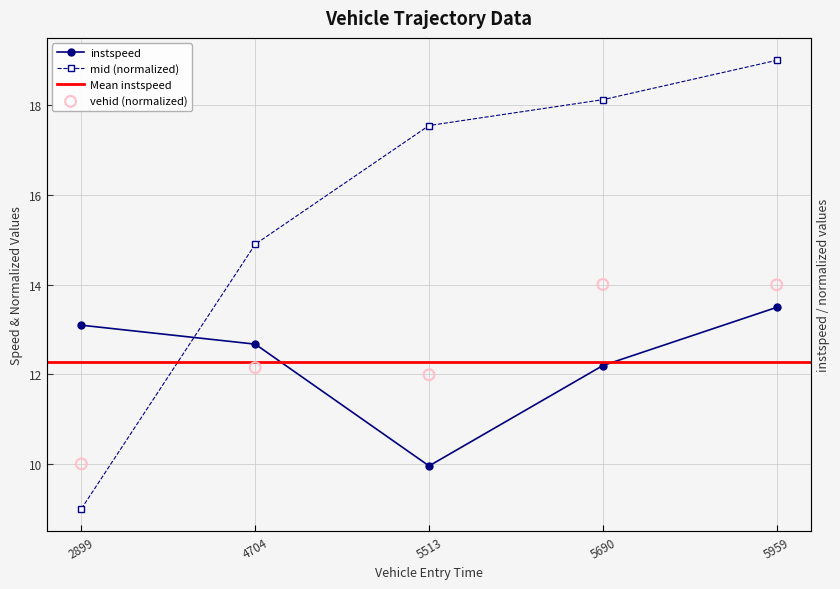

Which series contains the highest Y value?

mid